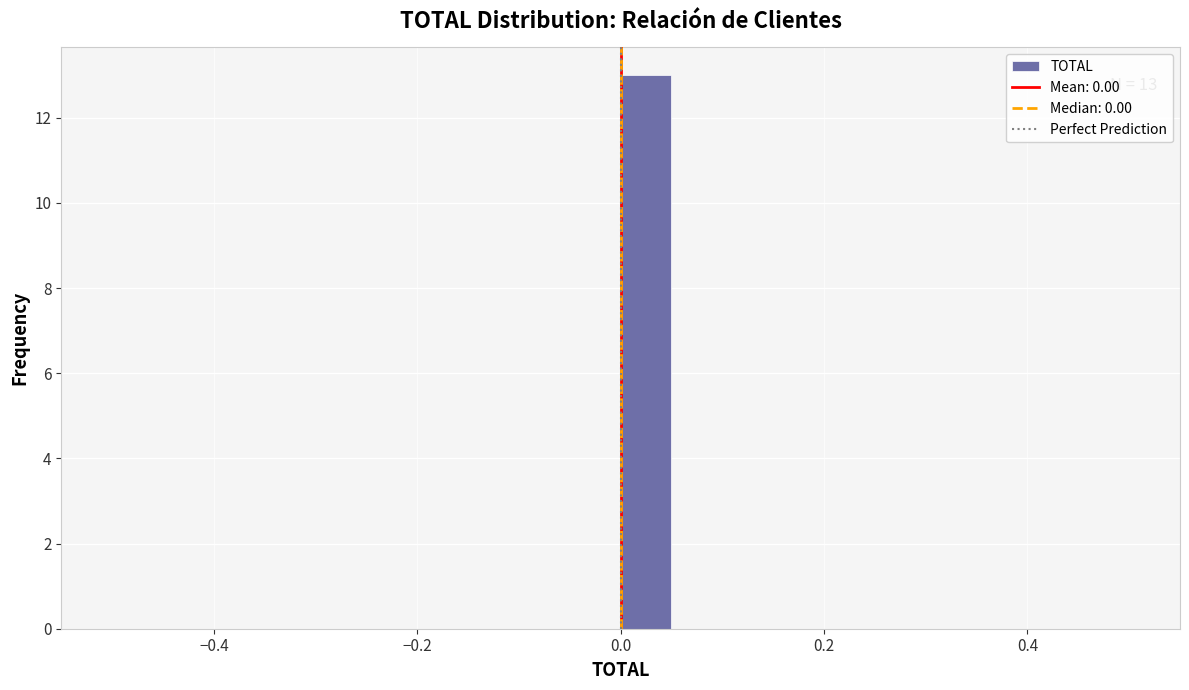

Around what value on the x-axis is the tallest bar? Give the approximate position of its centre, as read against the axis.

0.02